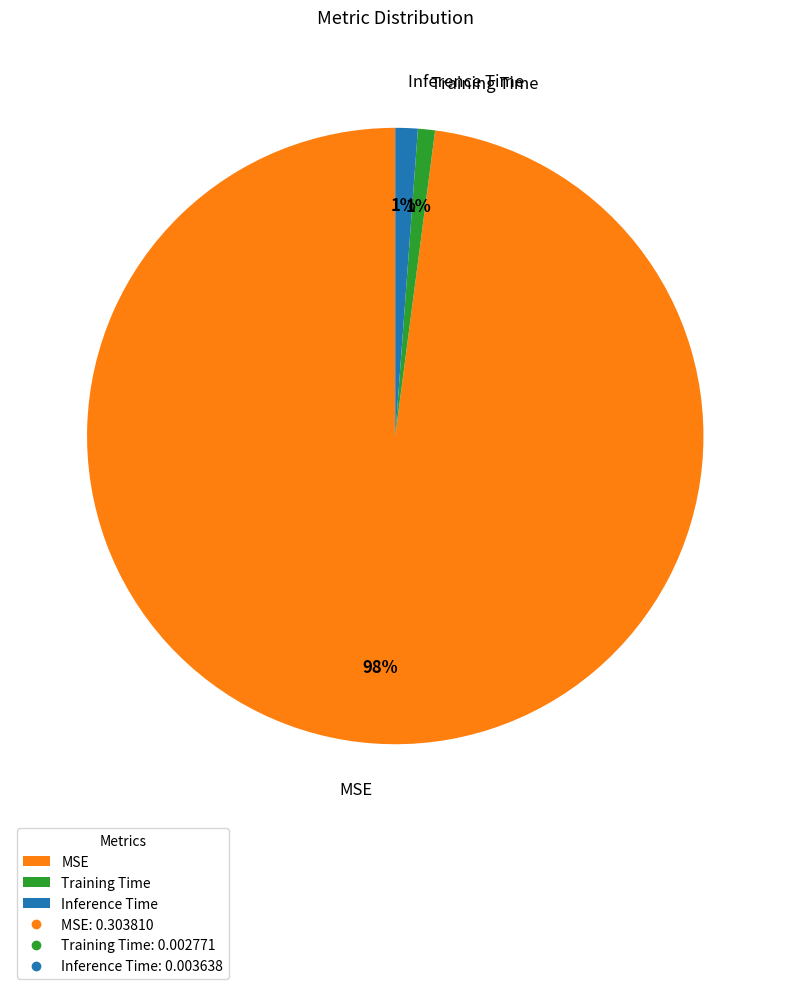

Is Inference Time the majority of the pie?

No